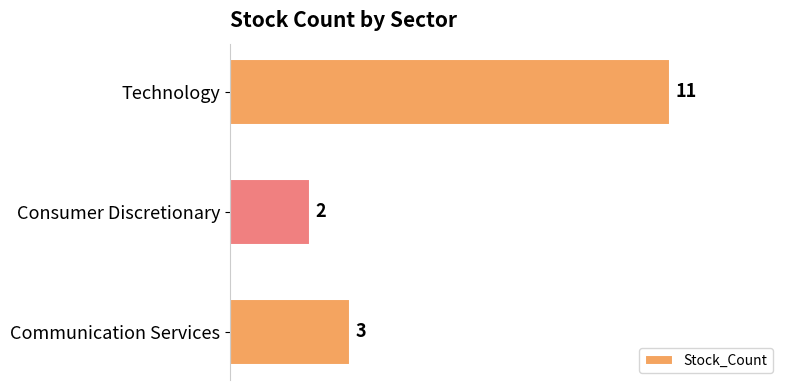

What is the maximum value shown in the chart?

11